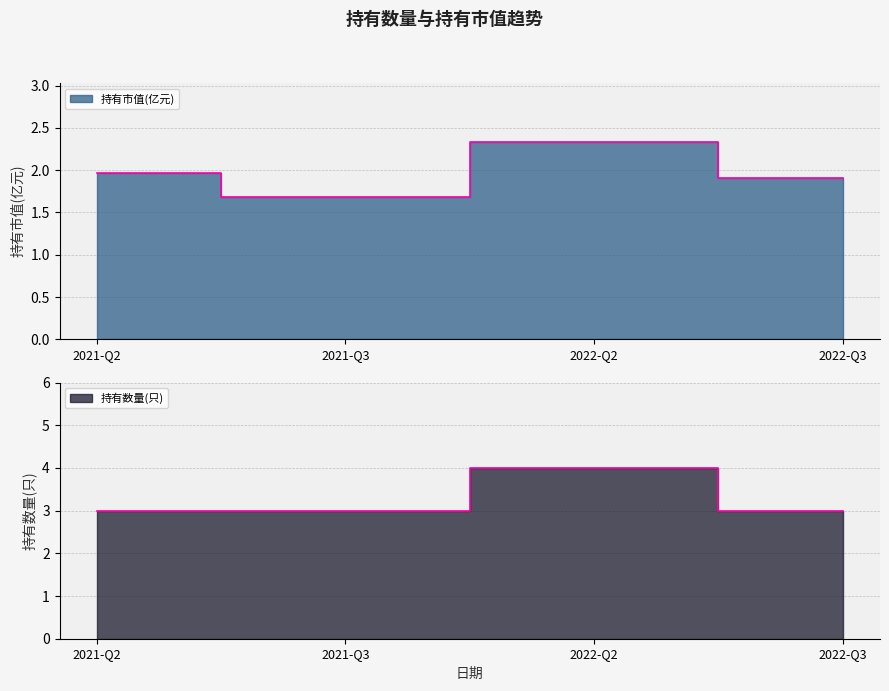

Reading left to right, list all the values displayed in this chart.

持有市值(亿元): 2.0	1.7	2.3	1.9
持有数量(只): 3.0	3.0	4.0	3.0